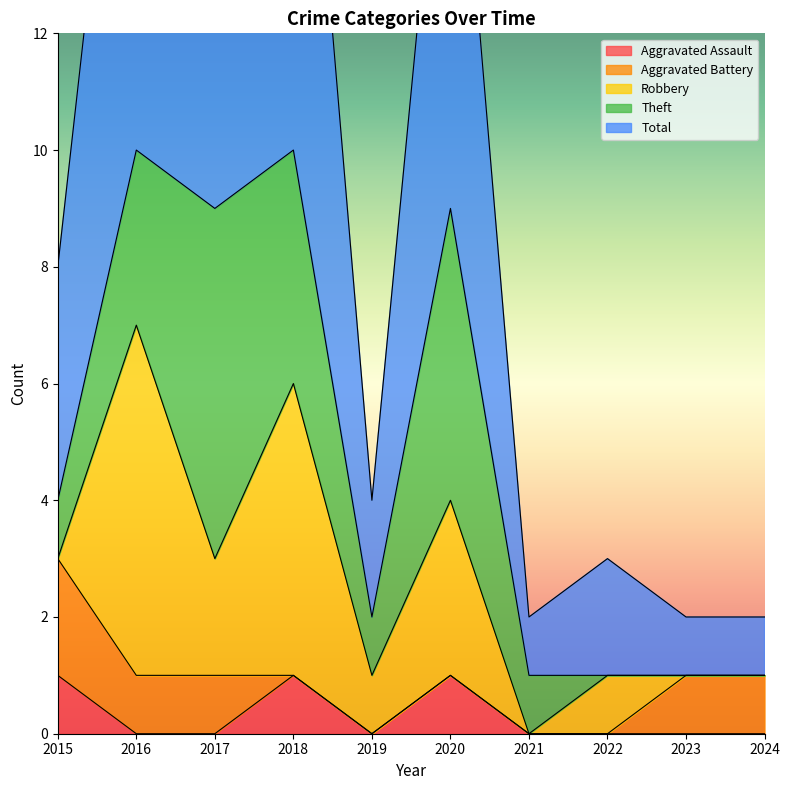

What are all the series names shown in the legend?

Aggravated Assault, Aggravated Battery, Robbery, Theft, Total